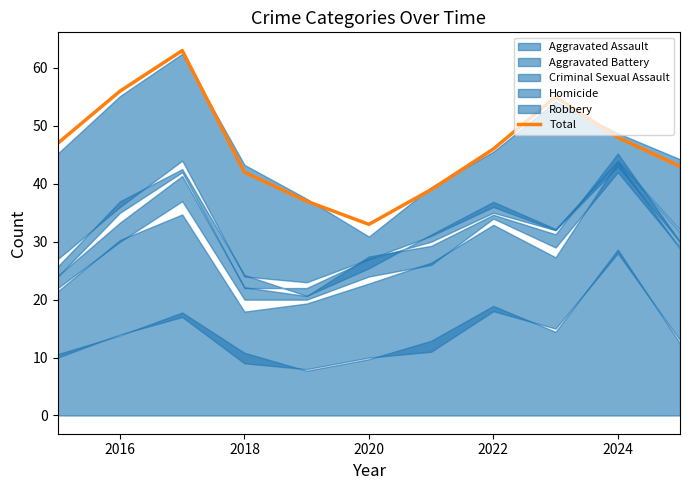

How many points are higher than both their immediate neighbors (excluding endpoints)?

2